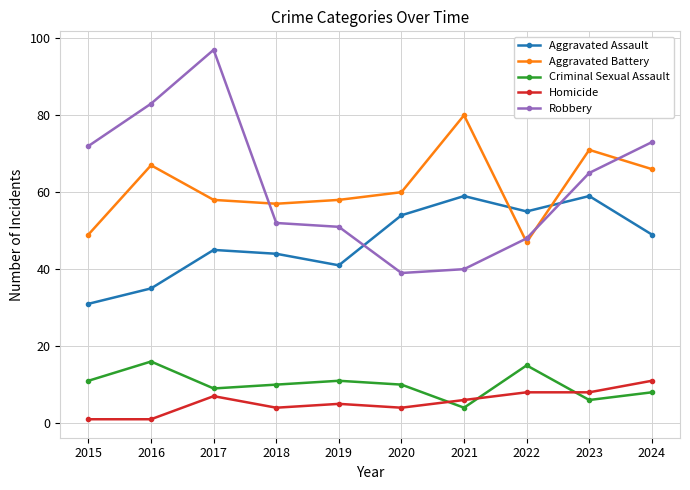

Reading left to right, extract all data points from this chart.

Aggravated Assault: 2015=31	2016=35	2017=45	2018=44	2019=41	2020=54	2021=59	2022=55	2023=59	2024=49
Aggravated Battery: 2015=49	2016=67	2017=58	2018=57	2019=58	2020=60	2021=80	2022=47	2023=71	2024=66
Criminal Sexual Assault: 2015=11	2016=16	2017=9	2018=10	2019=11	2020=10	2021=4	2022=15	2023=6	2024=8
Homicide: 2015=1	2016=1	2017=7	2018=4	2019=5	2020=4	2021=6	2022=8	2023=8	2024=11
Robbery: 2015=72	2016=83	2017=97	2018=52	2019=51	2020=39	2021=40	2022=48	2023=65	2024=73